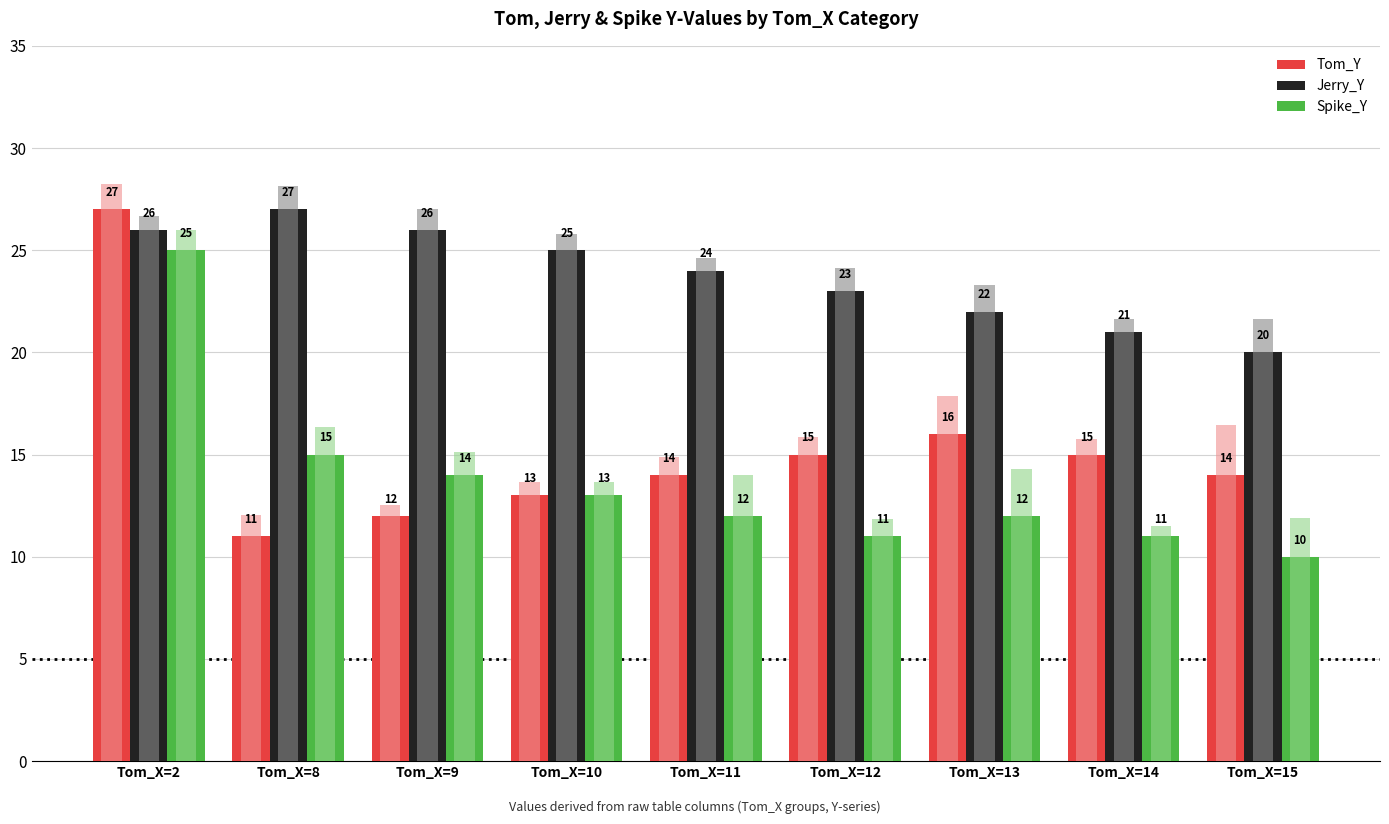

How many bars are there in each group?

3